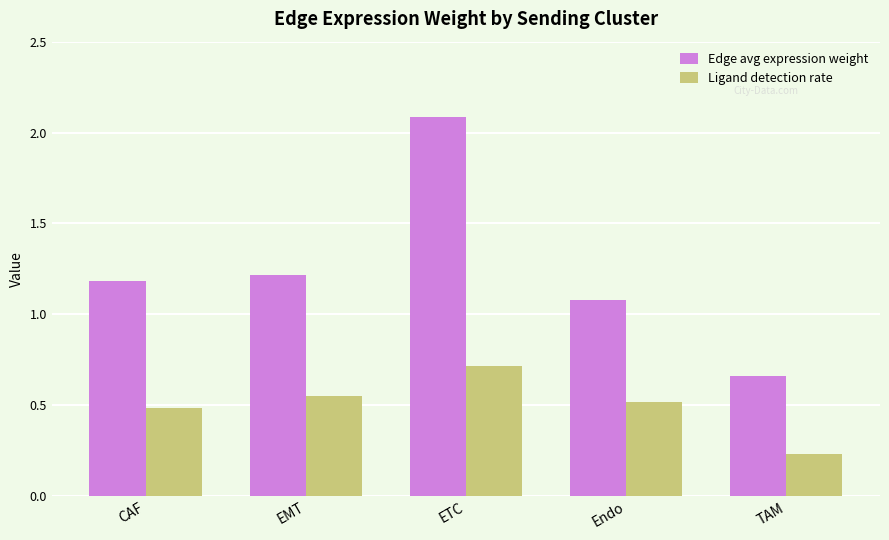

What is the maximum value shown in the chart?

2.1